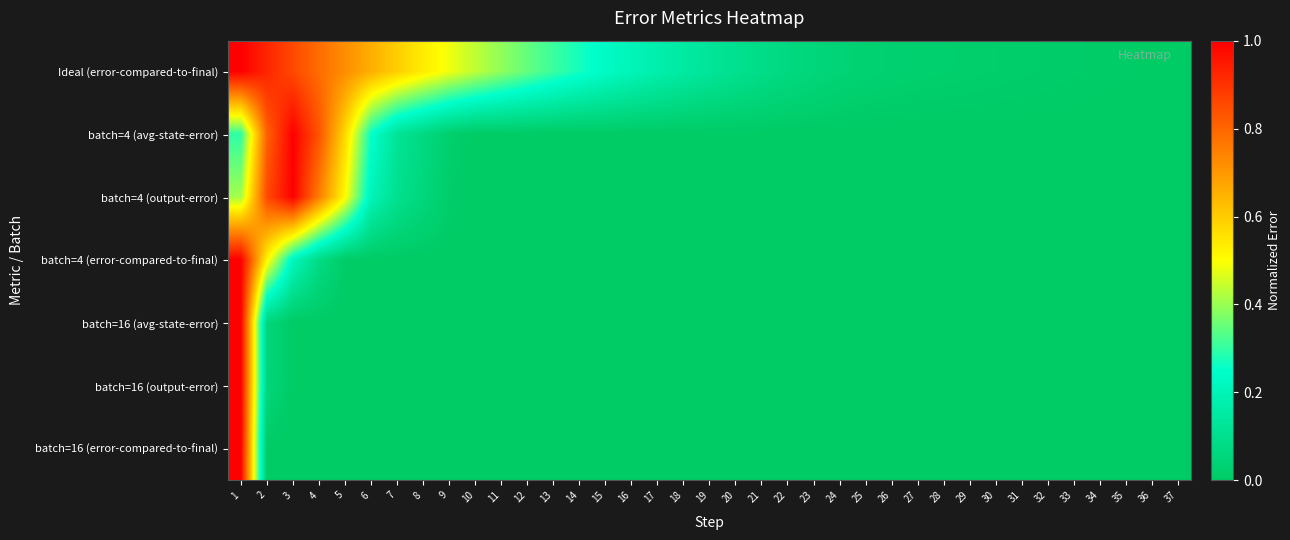

Which series has the largest total across all categories?

Ideal (error-compared-to-final)